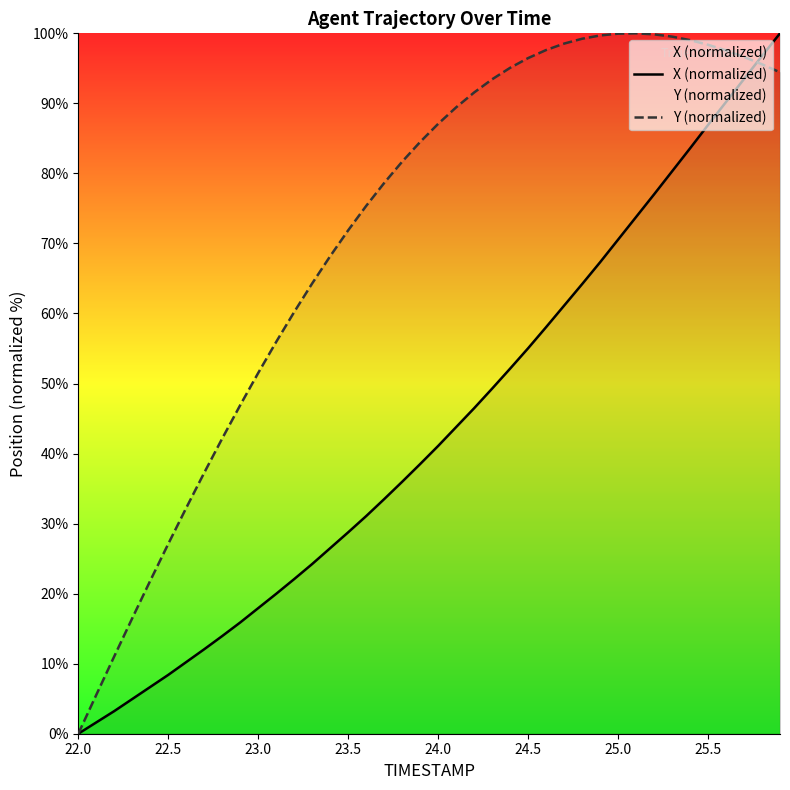

List the series in order of their overall mean, highest first.

Y (normalized), X (normalized)